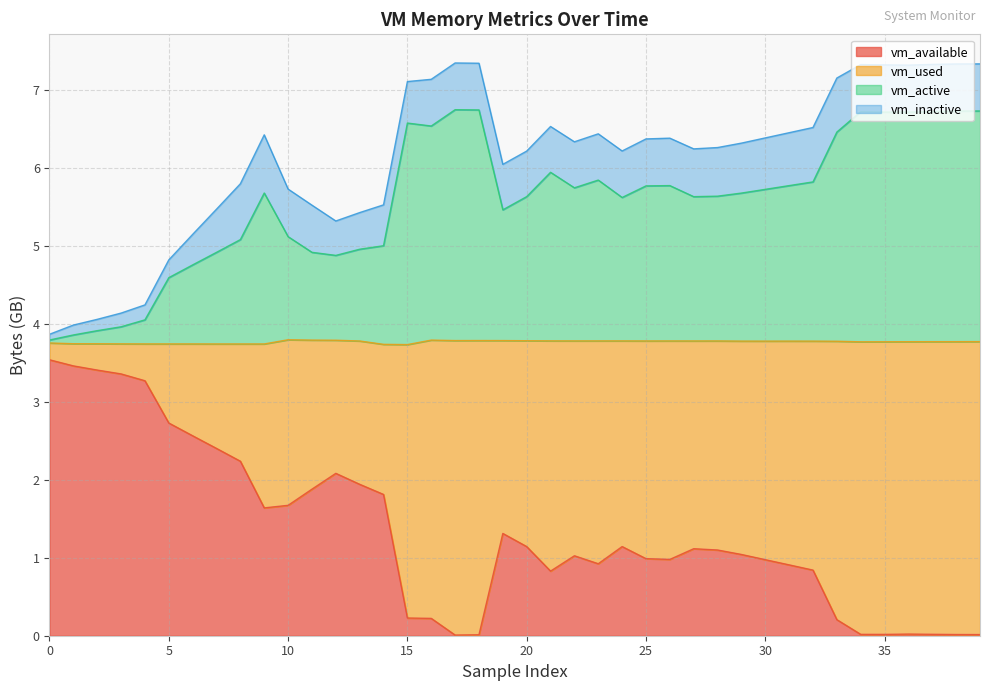

Does the chart have visible grid lines?

Yes